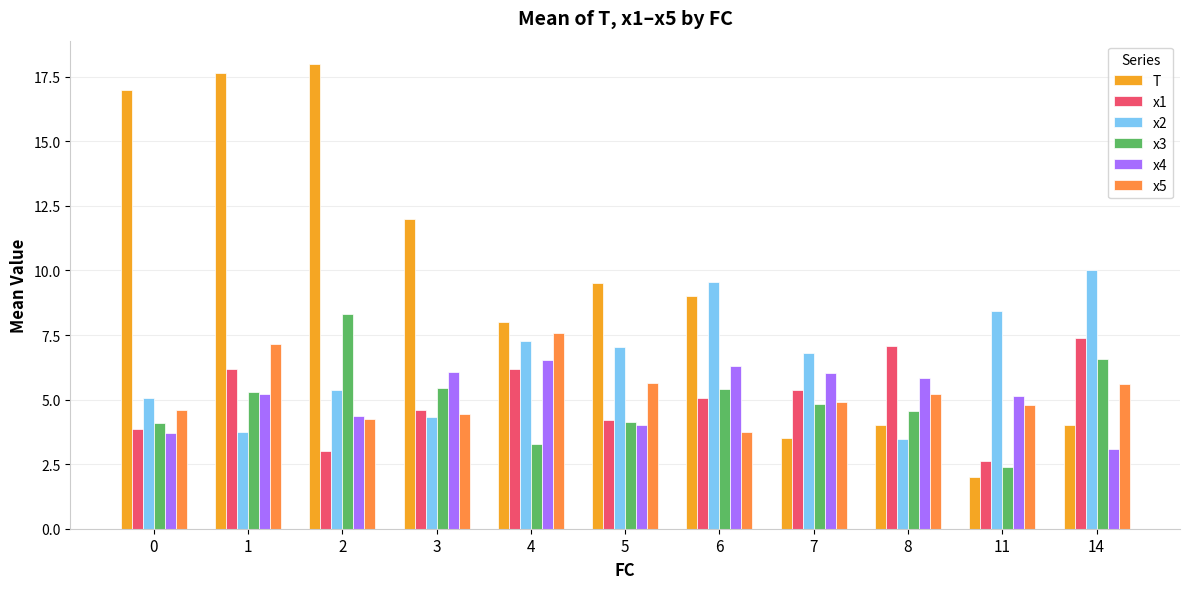

What is the value of the x5 bar at the 1st from the left?

4.6